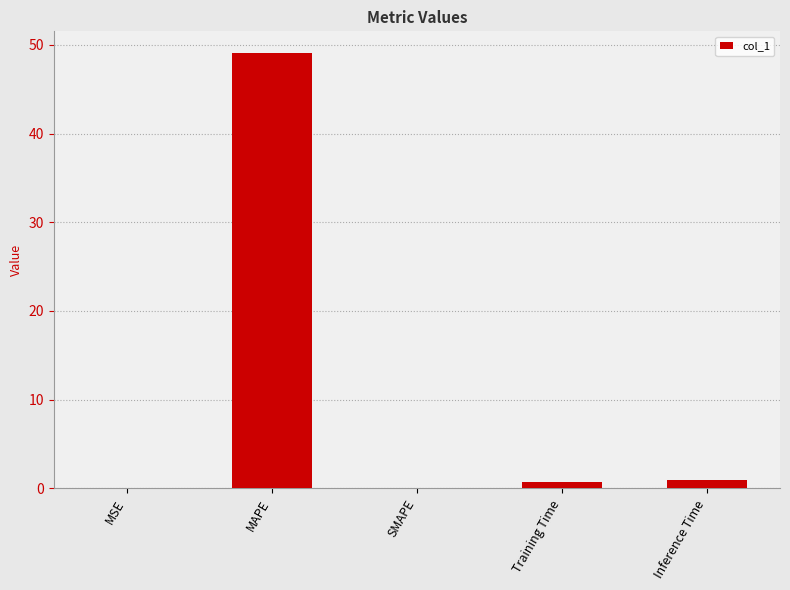

What is the average value?

10.1